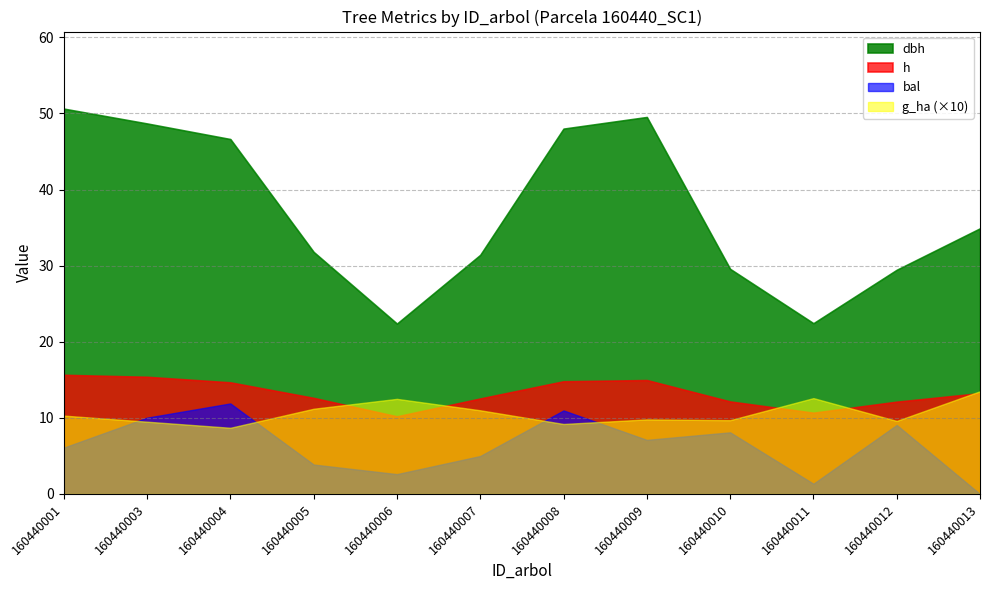

What is the total value across all series at 160440005?

59.5